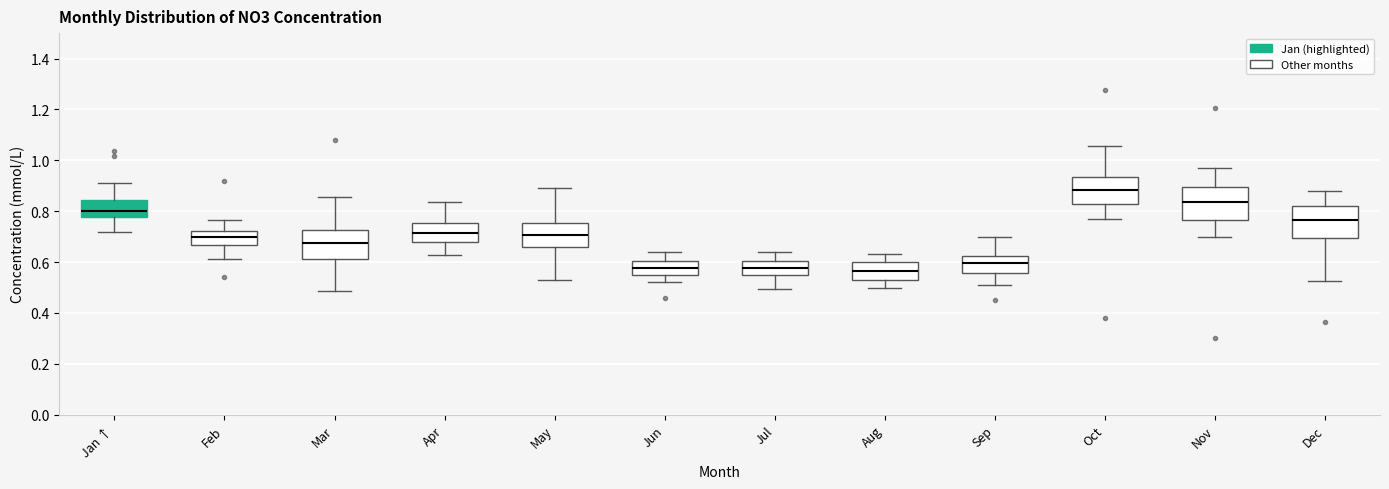

Reading left to right, read every box against the y-axis: the position of its median line, the range the box covers, and the ends of its whiskers. The values are not printed on the chart, so give them approximately, as read against the axis.

Jan ↑: median 0.80, box 0.78 to 0.84, whiskers 0.72 to 0.92
Feb: median 0.70, box 0.66 to 0.72, whiskers 0.62 to 0.76
Mar: median 0.68, box 0.62 to 0.72, whiskers 0.48 to 0.86
Apr: median 0.72, box 0.68 to 0.76, whiskers 0.62 to 0.84
May: median 0.70, box 0.66 to 0.76, whiskers 0.54 to 0.90
Jun: median 0.58, box 0.56 to 0.60, whiskers 0.52 to 0.64
Jul: median 0.58, box 0.56 to 0.60, whiskers 0.50 to 0.64
Aug: median 0.56, box 0.54 to 0.60, whiskers 0.50 to 0.64
Sep: median 0.60, box 0.56 to 0.62, whiskers 0.50 to 0.70
Oct: median 0.88, box 0.82 to 0.94, whiskers 0.78 to 1.06
Nov: median 0.84, box 0.76 to 0.90, whiskers 0.70 to 0.98
Dec: median 0.76, box 0.70 to 0.82, whiskers 0.52 to 0.88